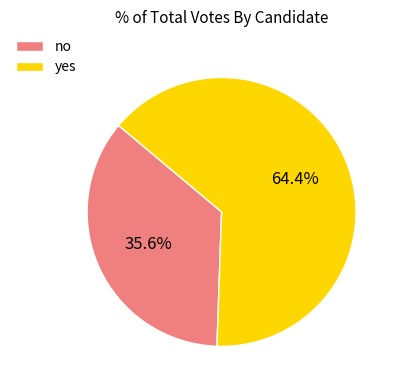

Which slice is the smallest?

no